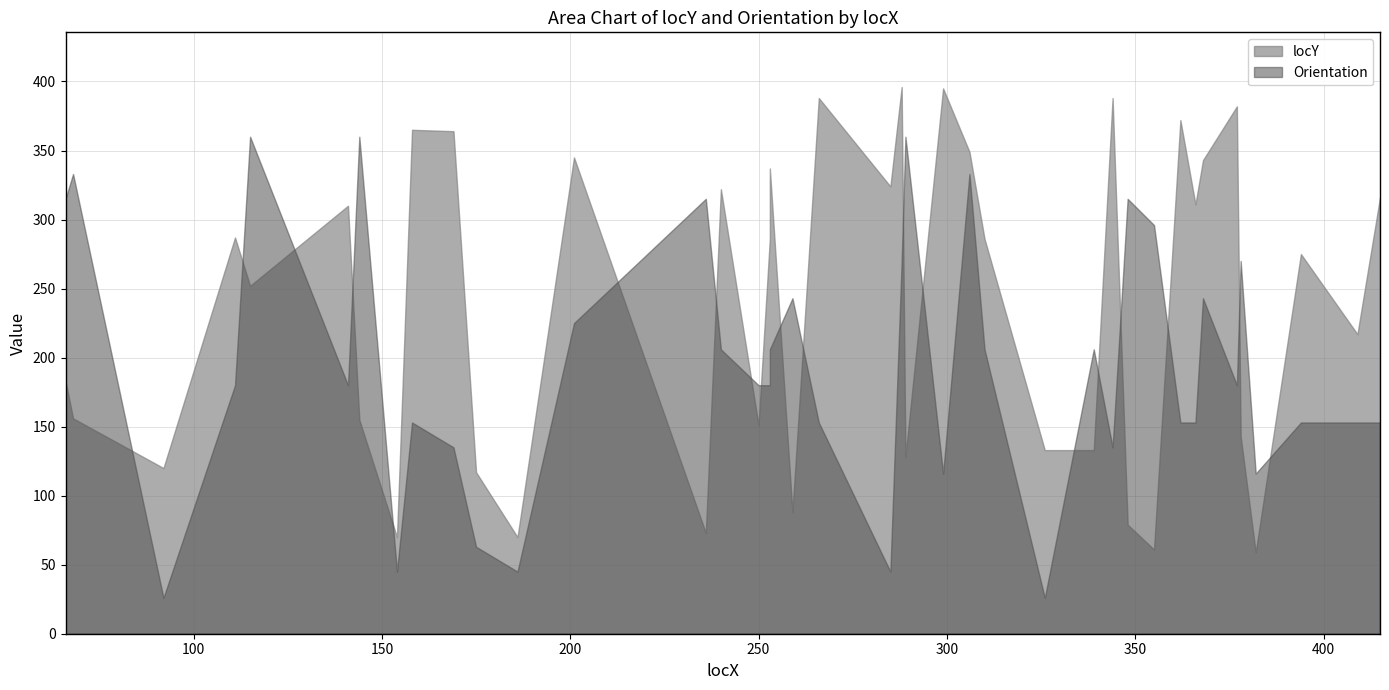

Which series has the largest total across all categories?

locY